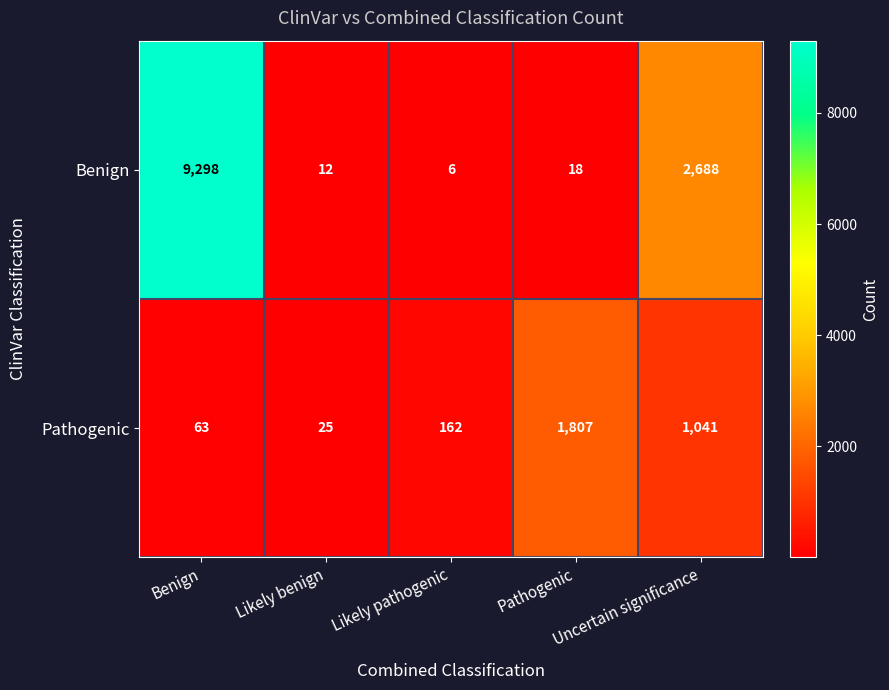

What is the maximum value shown in the chart?

9298